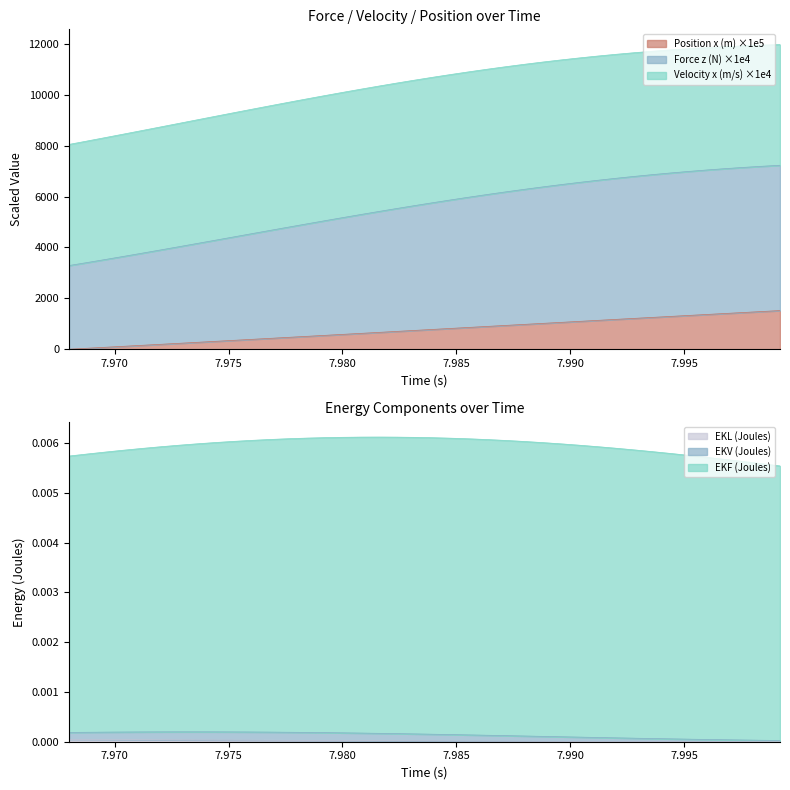

After their last crossing, which series has the higher values: EKV (Joules) or Position x (m)?

Position x (m)